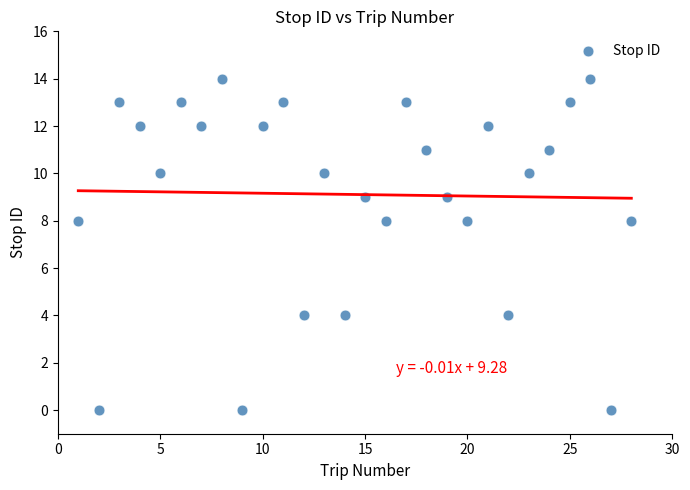

What is the range of Y values (max minus min)?

14